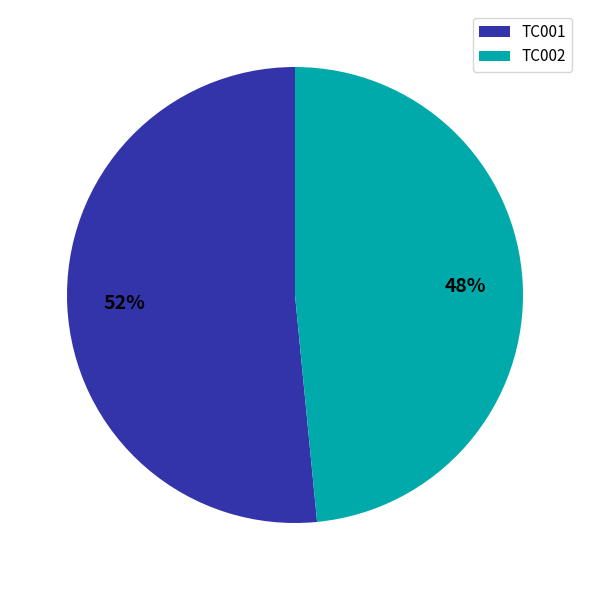

The TC001 slice represents 52% of the pie. True or false?

True